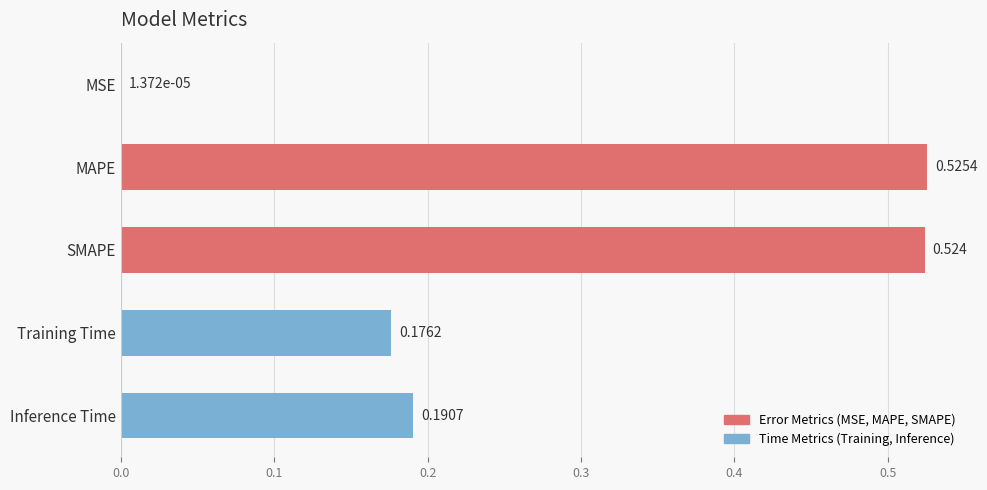

Which label corresponds to the largest value in the chart?

MAPE